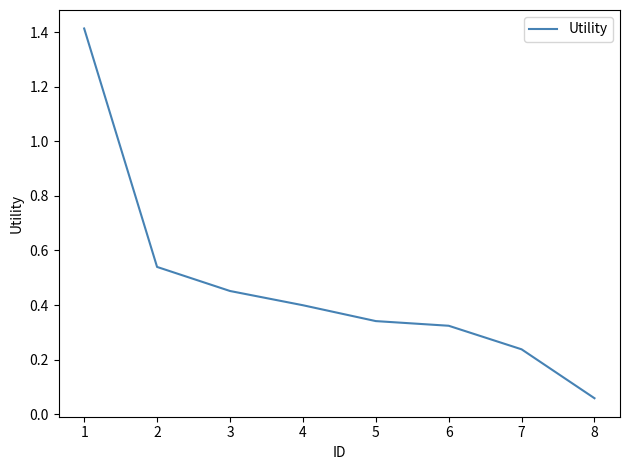

List the labels in order of value, largest first.

1, 2, 3, 4, 5, 6, 7, 8